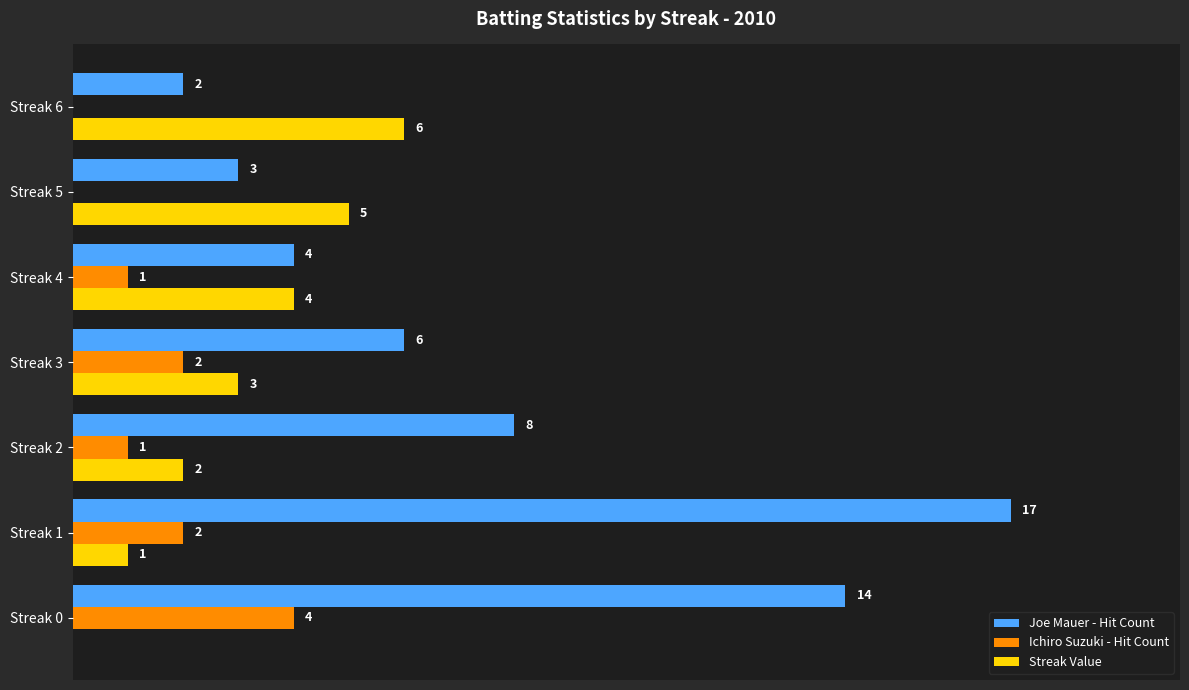

Is the value of Ichiro Suzuki - Hit Count at Streak 5 greater than the value of Streak Value at Streak 5?

No